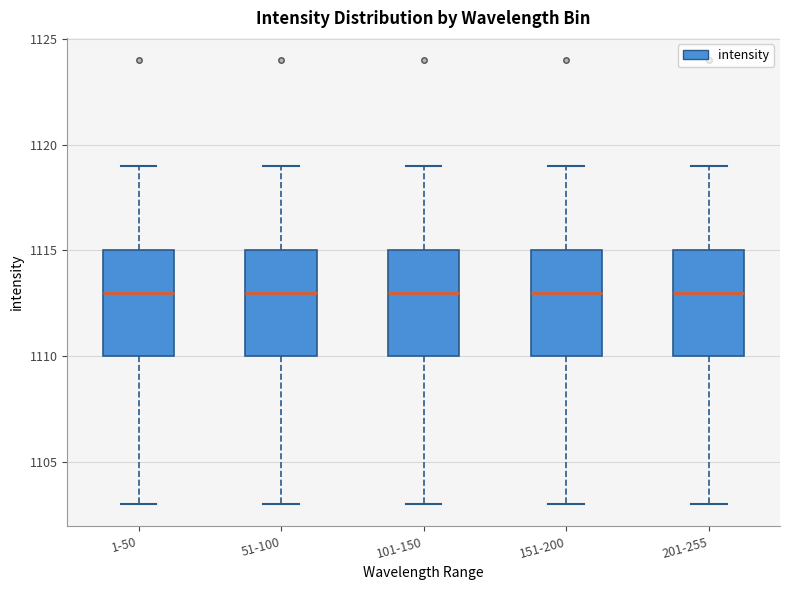

Where is the lower edge of the box for 151-200 on the y-axis? The values are not printed on the chart, so give them approximately, as read against the axis.

1110